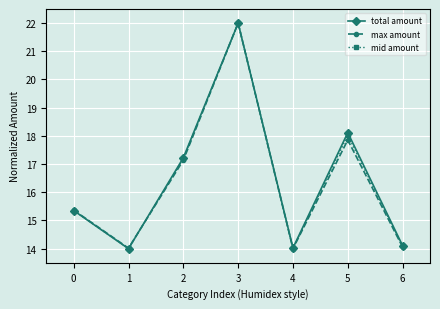

What are all the series names shown in the legend?

total amount, max amount, mid amount